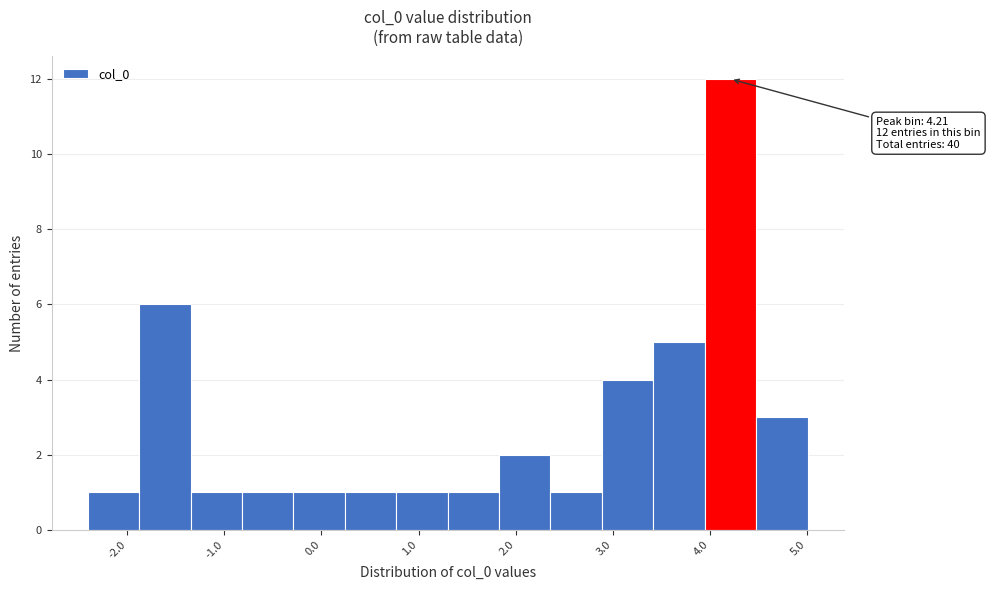

Over which range of the x-axis is the bar tallest?

3.9 to 4.5